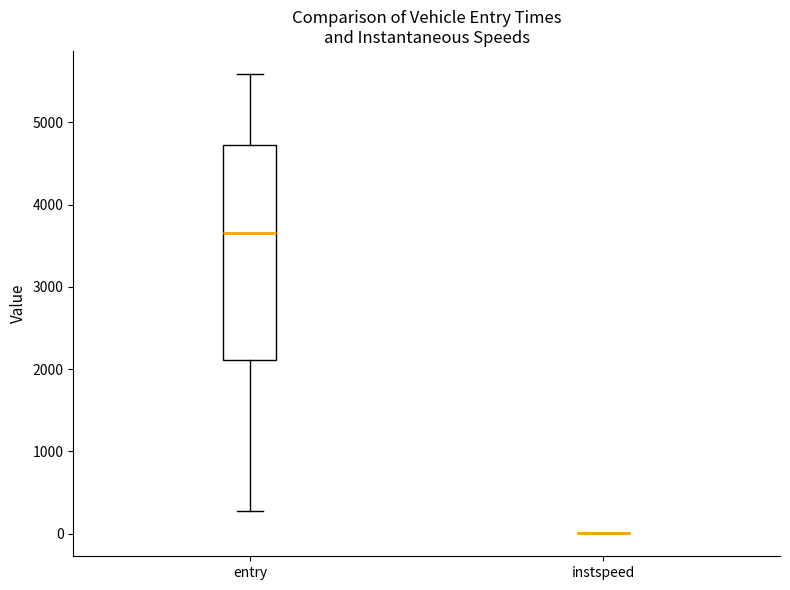

Which box is the tallest, from its lower edge to its upper edge?

entry